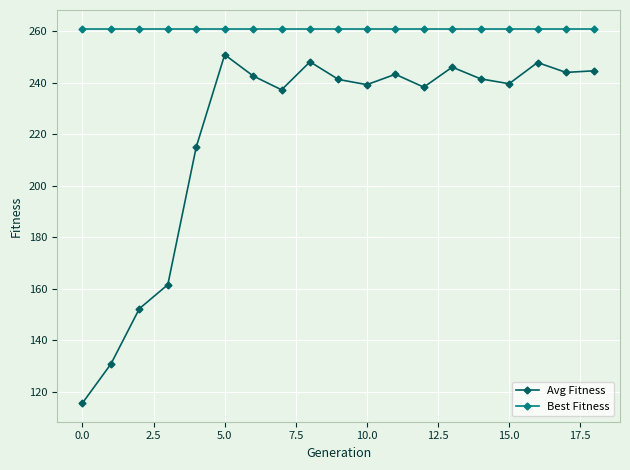

What is the maximum value for Best Fitness?

261.0